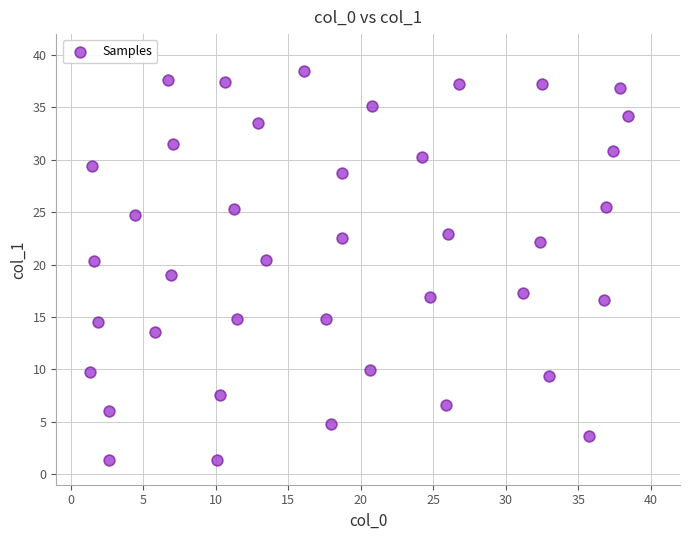

What is the range of X values (max minus min)?

37.0